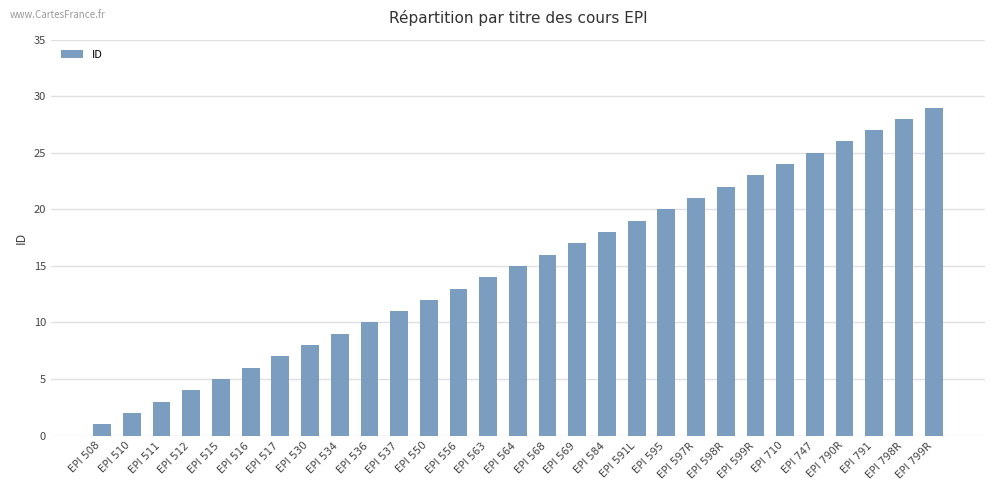

What value does the data have at EPI 569, to the nearest 5?

15